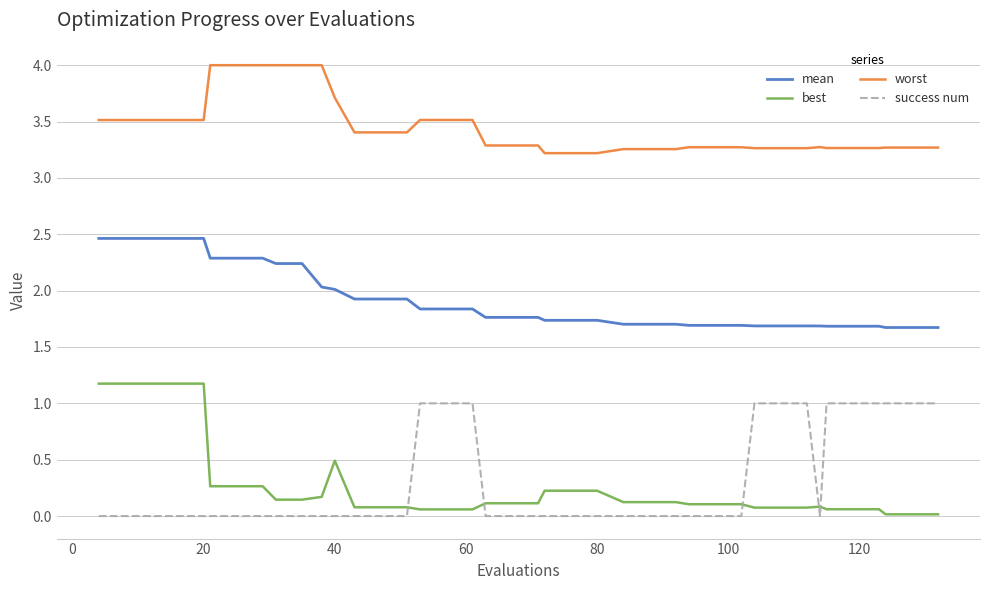

What is the maximum value for success num?

1.0